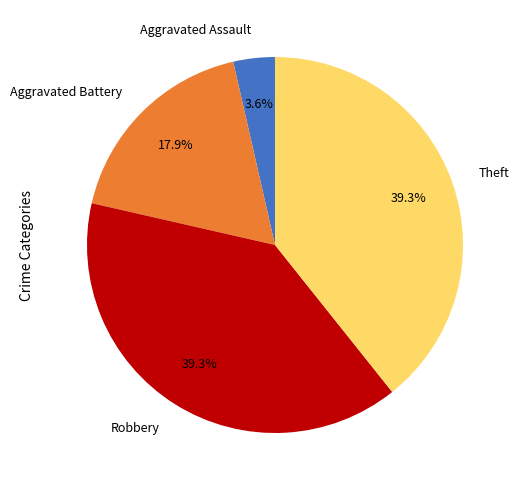

Approximately how many times larger is the value at Aggravated Battery compared to Robbery?

0.5